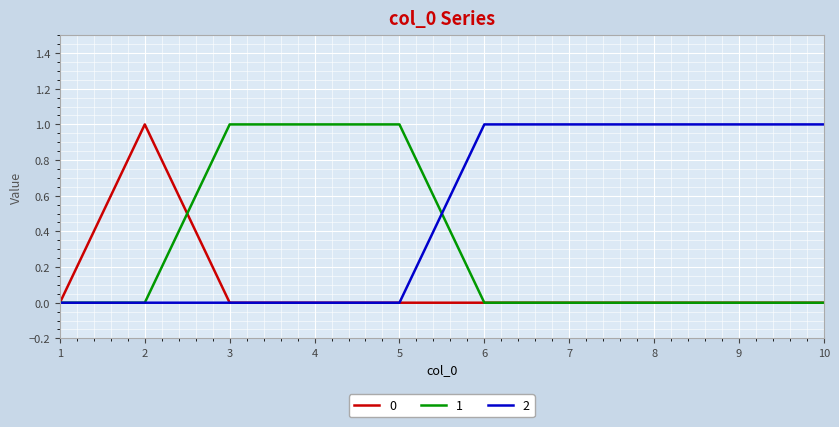

What are all the series names shown in the legend?

0, 1, 2